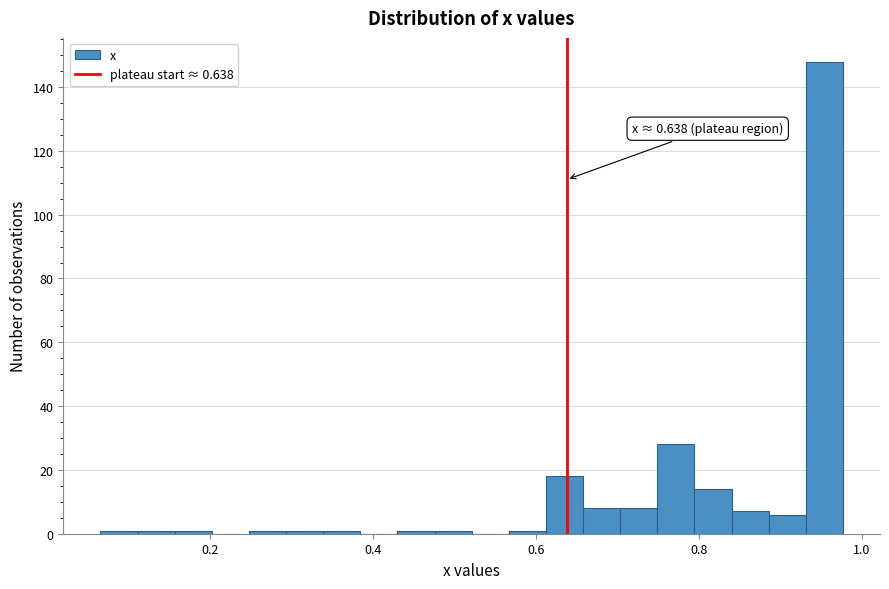

Around what value on the x-axis is the tallest bar? Give the approximate position of its centre, as read against the axis.

0.96